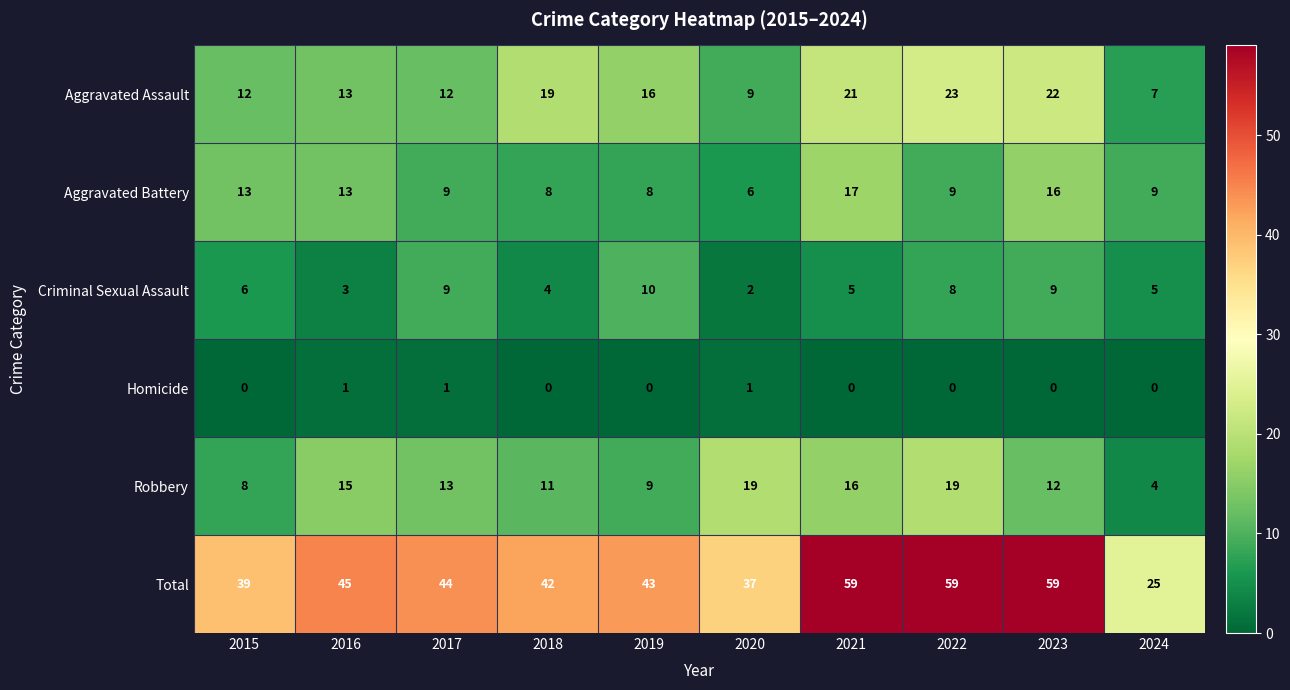

How many data points does each series have?

10